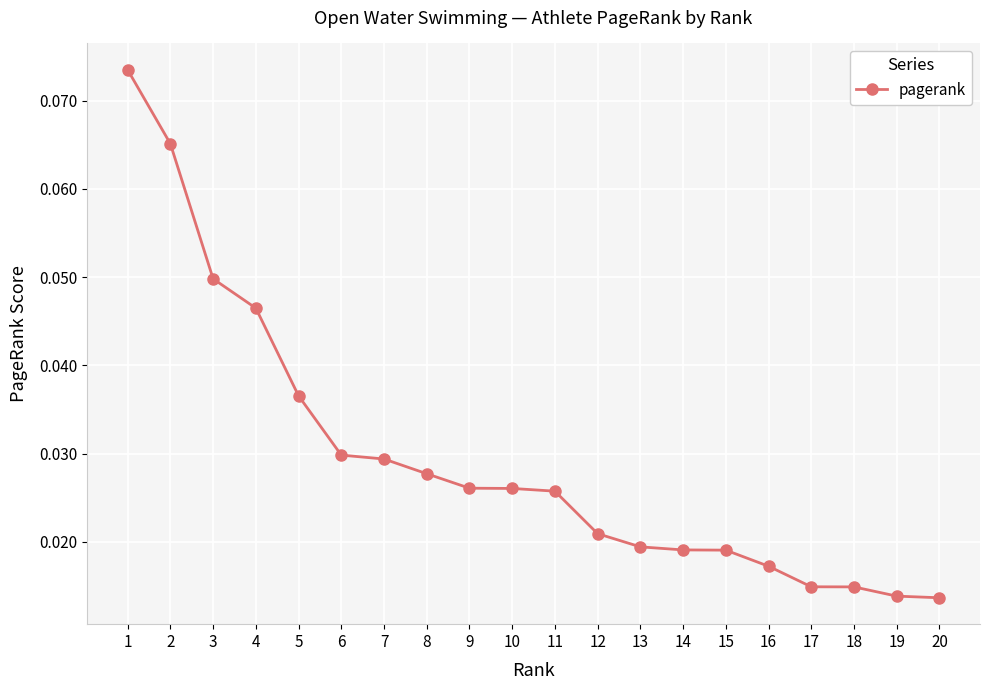

At which category does the chart reach its peak across all series?

1